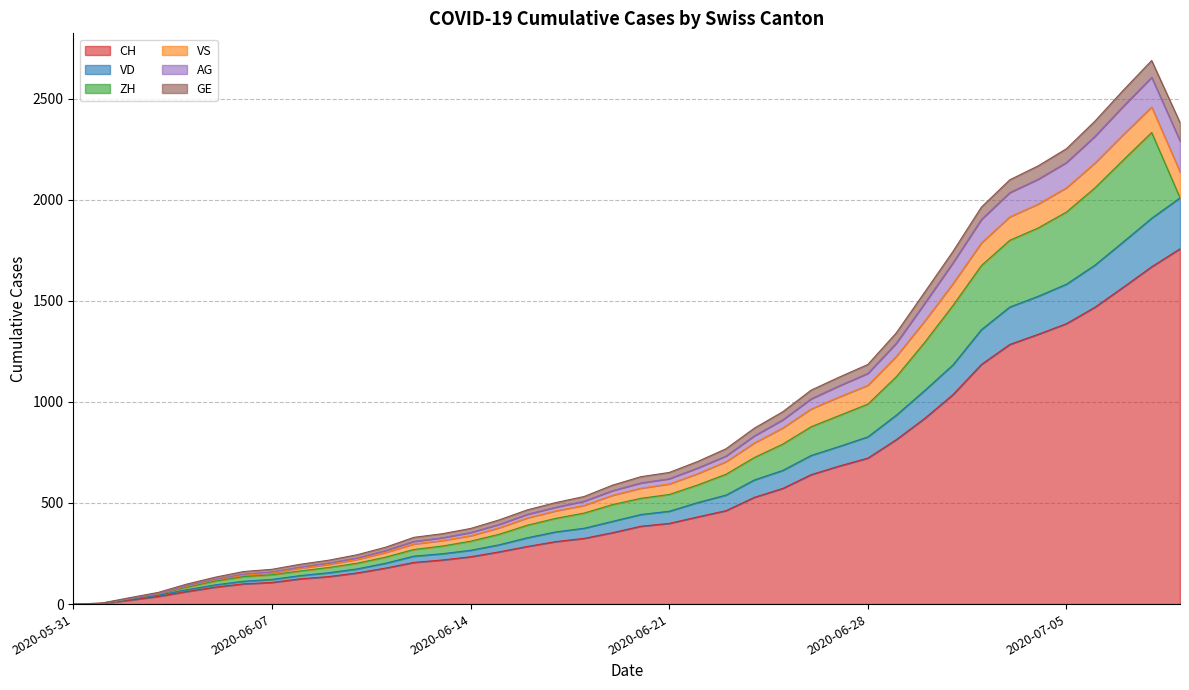

What is the label of the 3rd point from the left?

2020-06-02